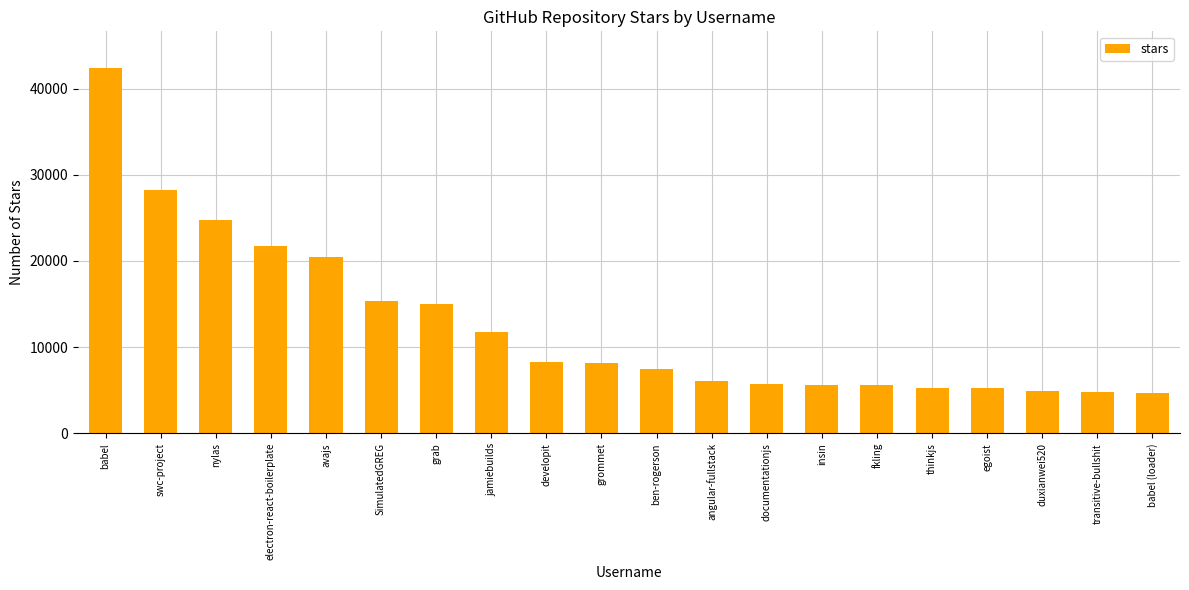

What is the average value?

12590